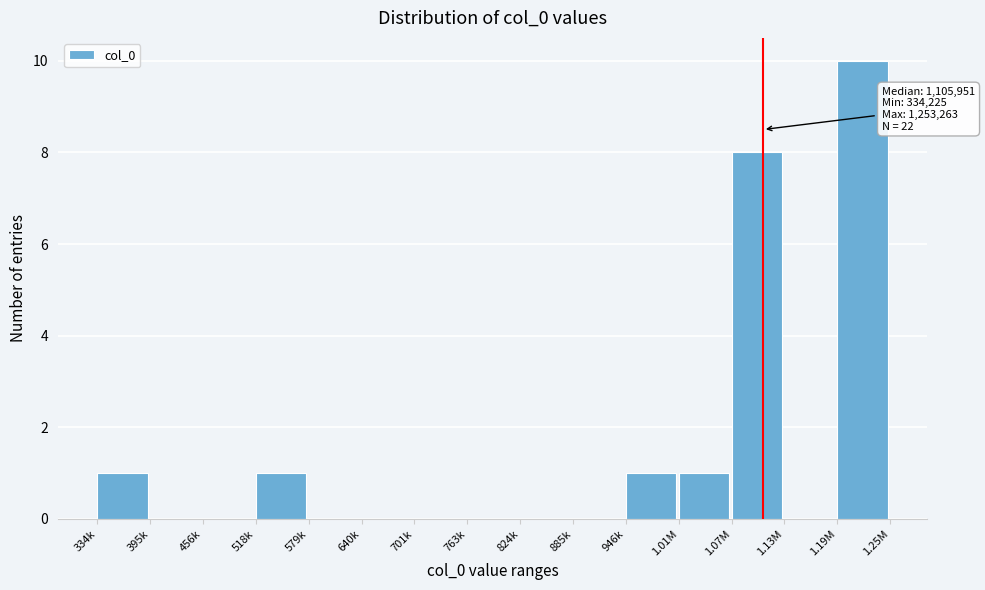

Reading right to left, transcribe all the data shown in this chart.

1.19M=10	1.13M=0	1.07M=8	1.01M=1	946k=1	885k=0	824k=0	763k=0	701k=0	640k=0	579k=0	518k=1	456k=0	395k=0	334k=1